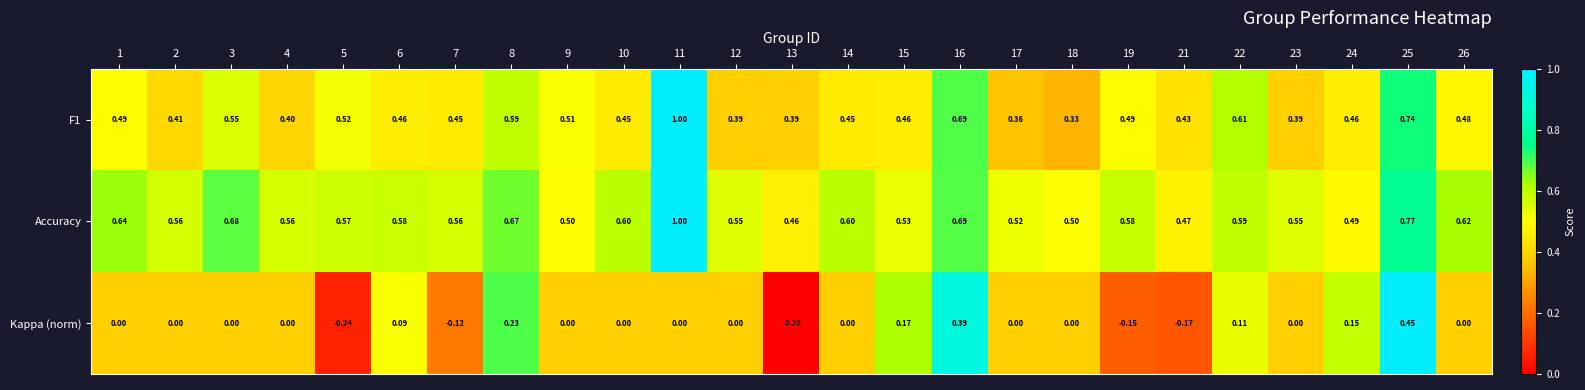

Rank the series at 23 from highest to lowest value.

Accuracy, F1, Kappa (norm)